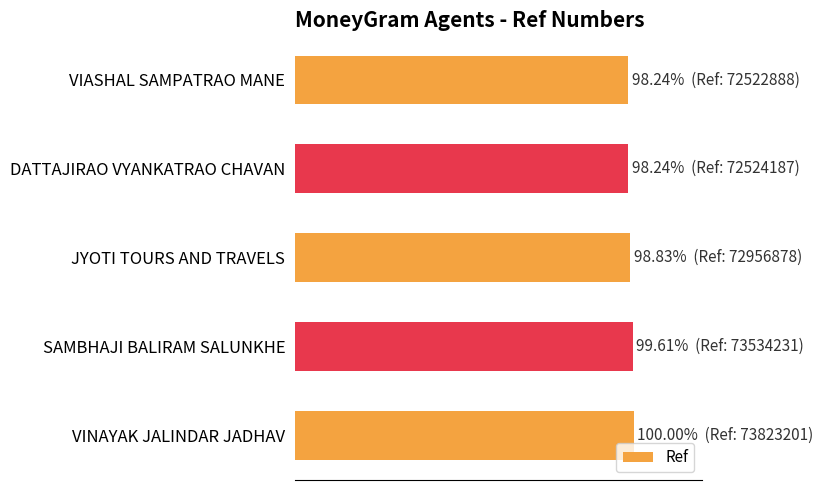

What is the minimum value shown in the chart?

98.2